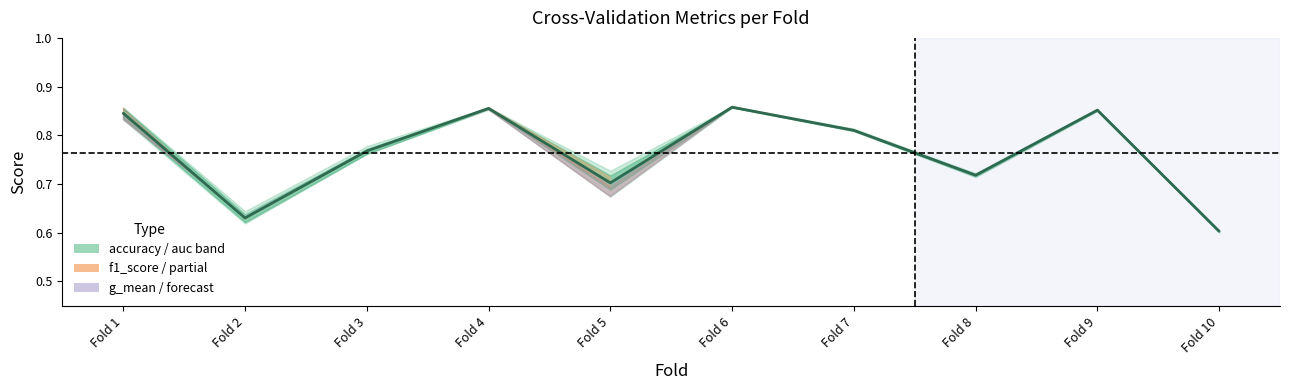

Rank the categories by value from lowest to highest.

Fold 10, Fold 2, Fold 5, Fold 8, Fold 3, Fold 7, Fold 1, Fold 9, Fold 4, Fold 6